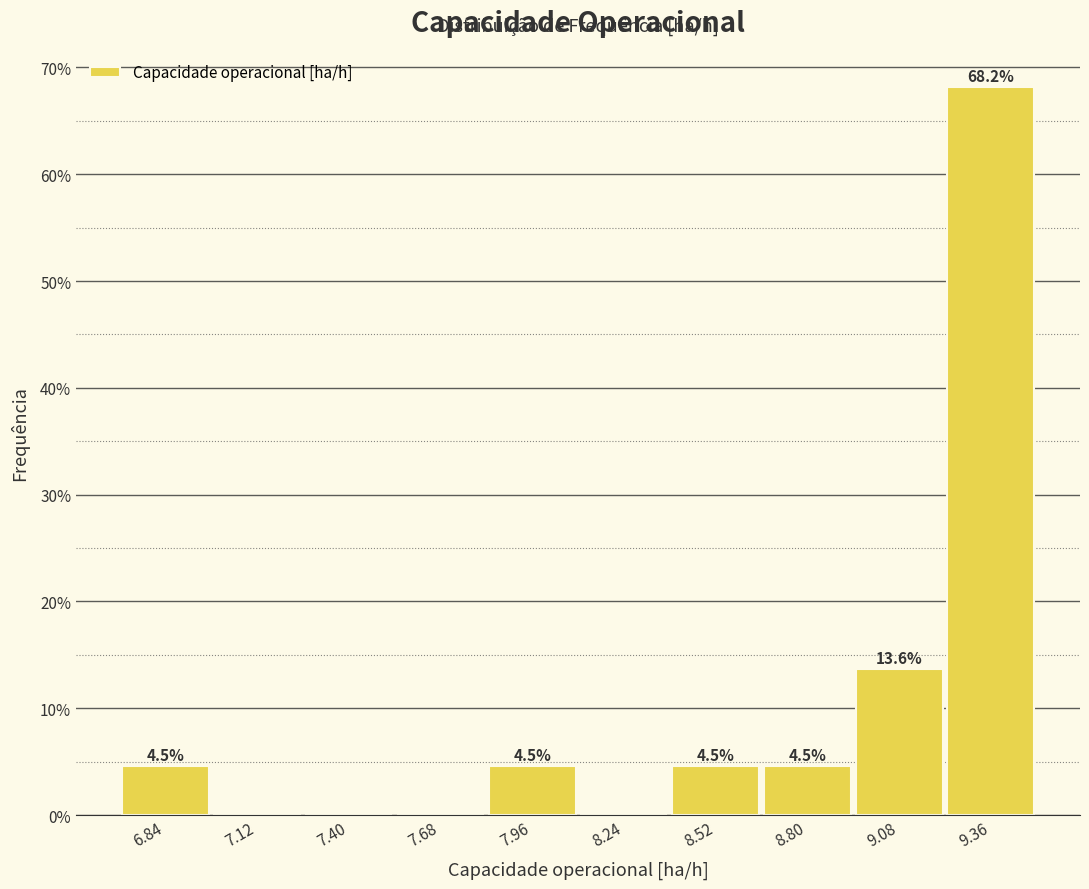

Over which range of the x-axis is the bar tallest?

9.20 to 9.50